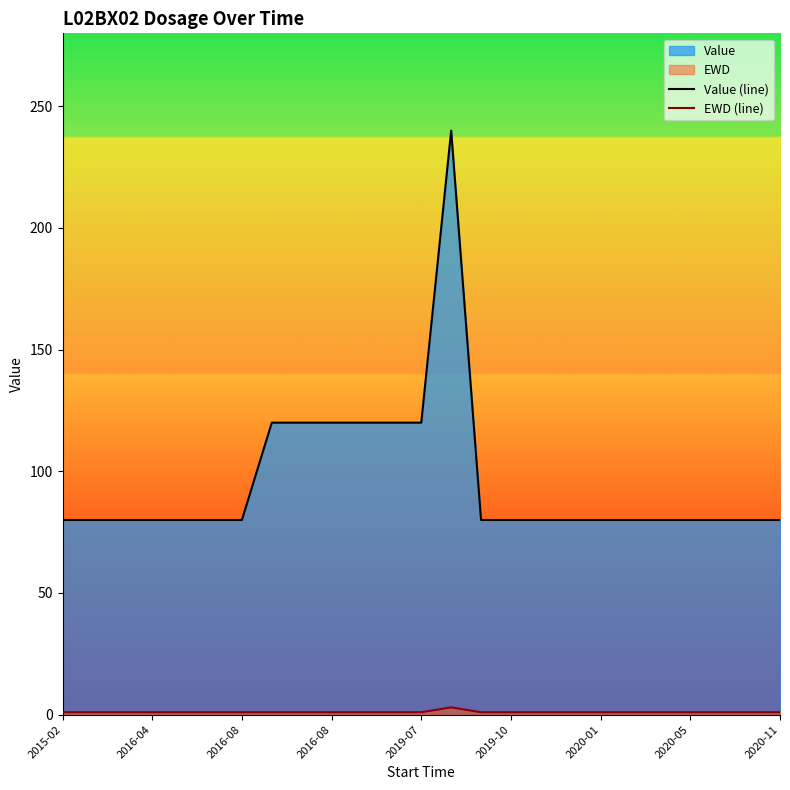

How many lines are shown in the chart?

2